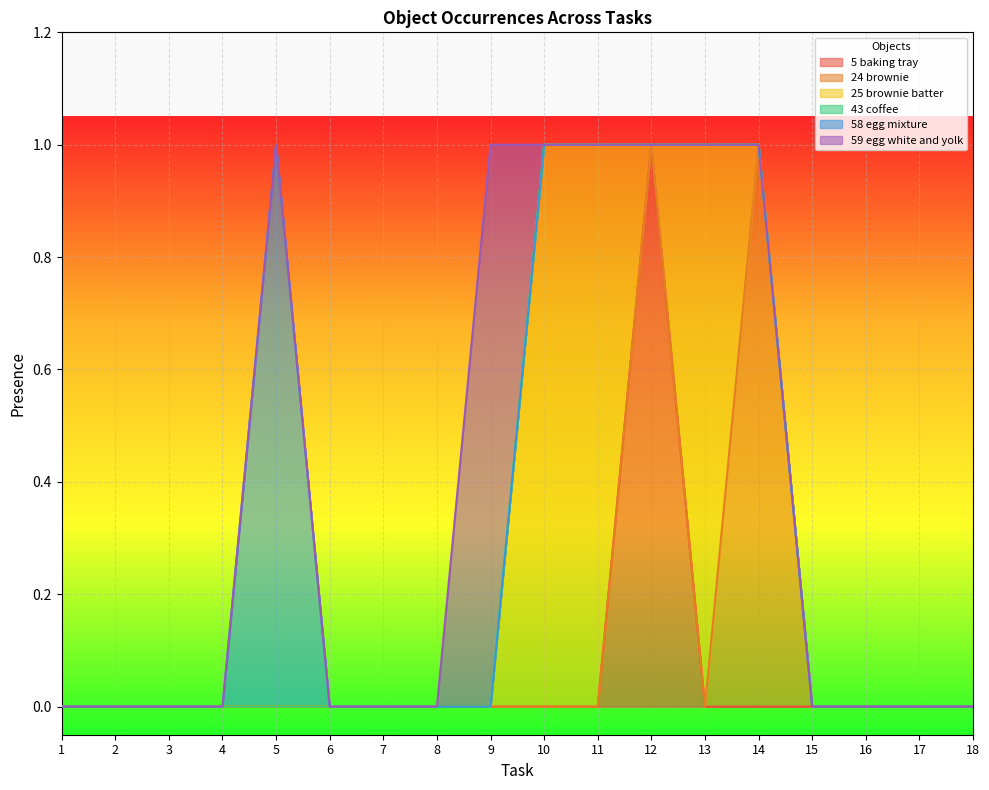

True or false: Object_25_brownie batter and Object_5_baking tray intersect in this chart.

True